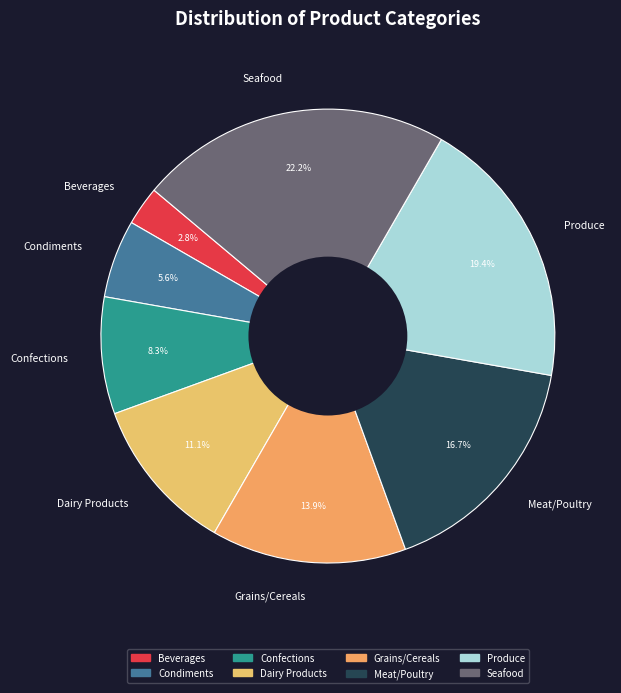

Which category has the biggest portion of the pie?

Seafood